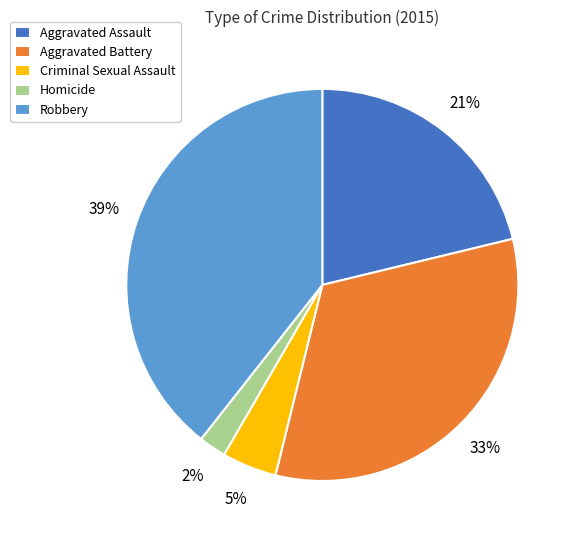

To the nearest percent, what portion does Robbery represent?

39%